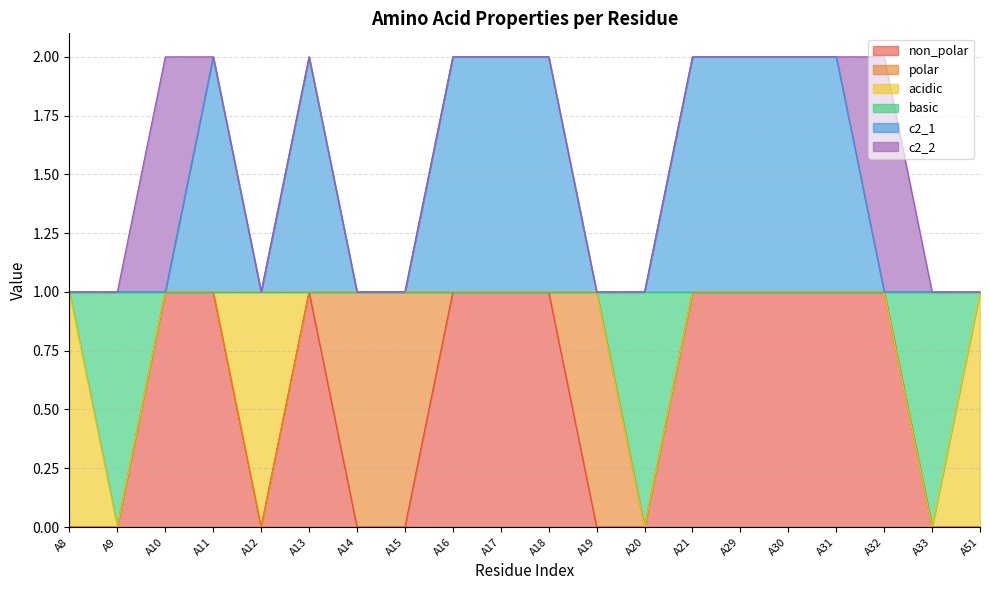

At which label is non_polar closest to 0?

A8